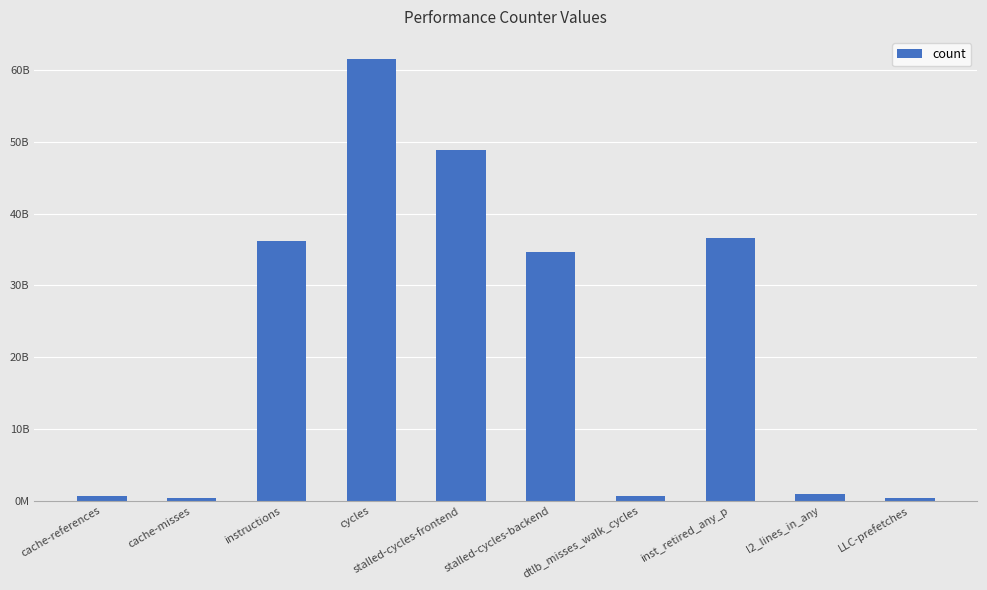

Is it true that the value at inst_retired_any_p is 14673918525?

False